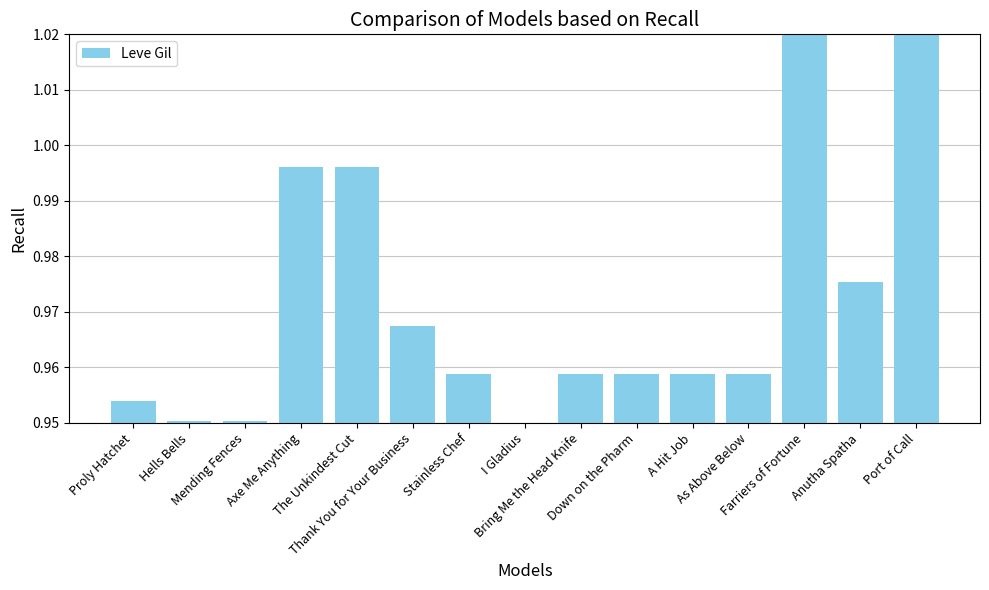

How many categories are shown in the chart?

15